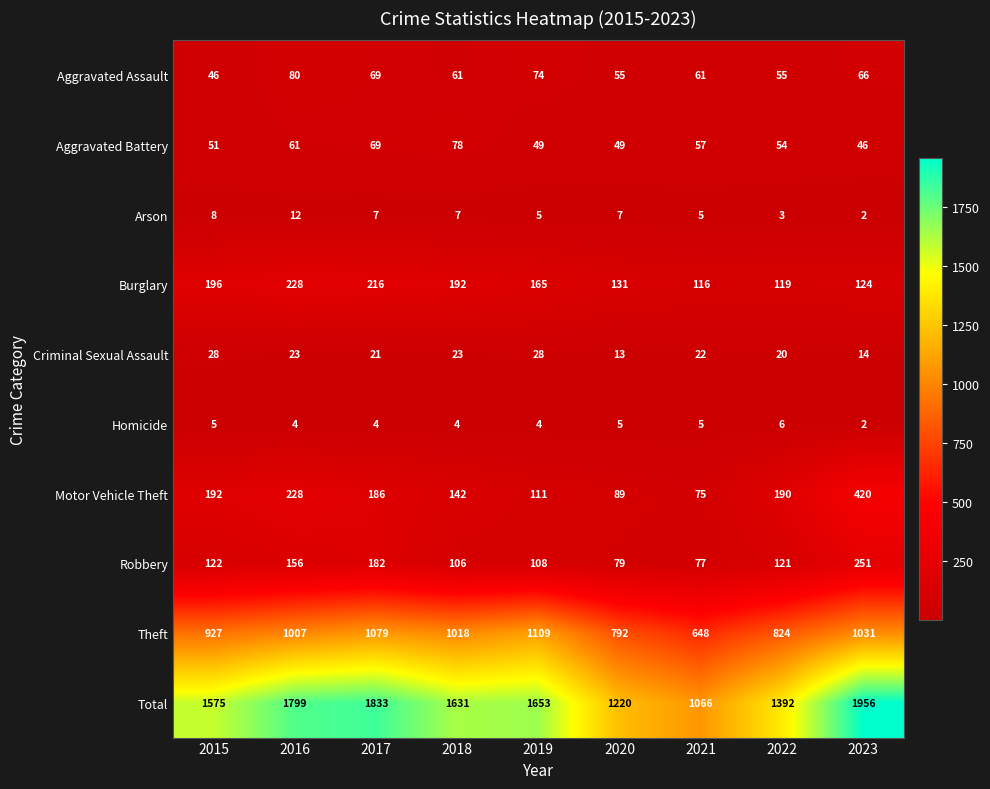

Where is Total nearest to the value 1511?

2015